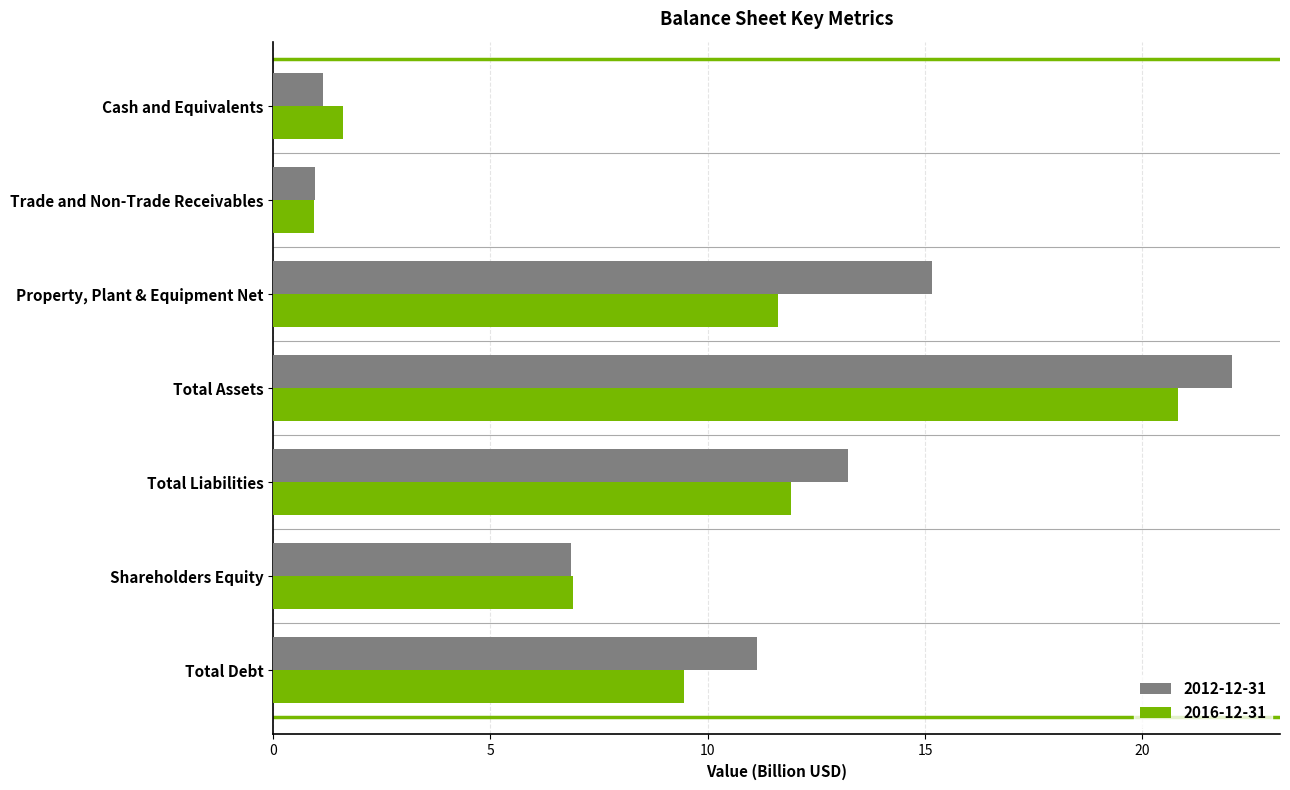

At how many categories does at least one series exceed 4?

5